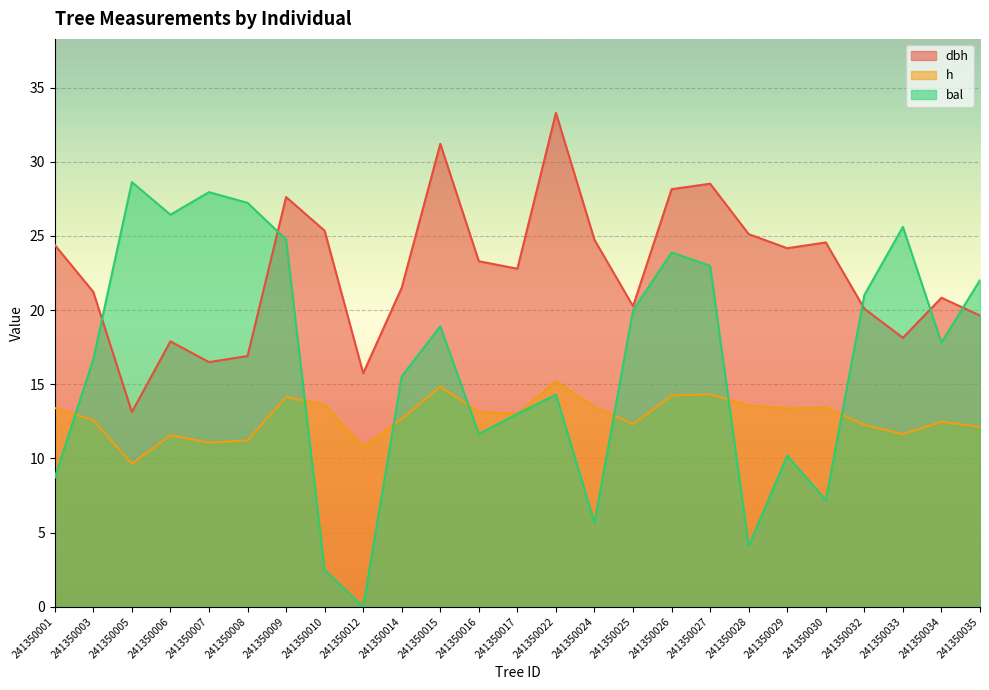

Is it true that dbh equals 8.9 at 241350025?

False